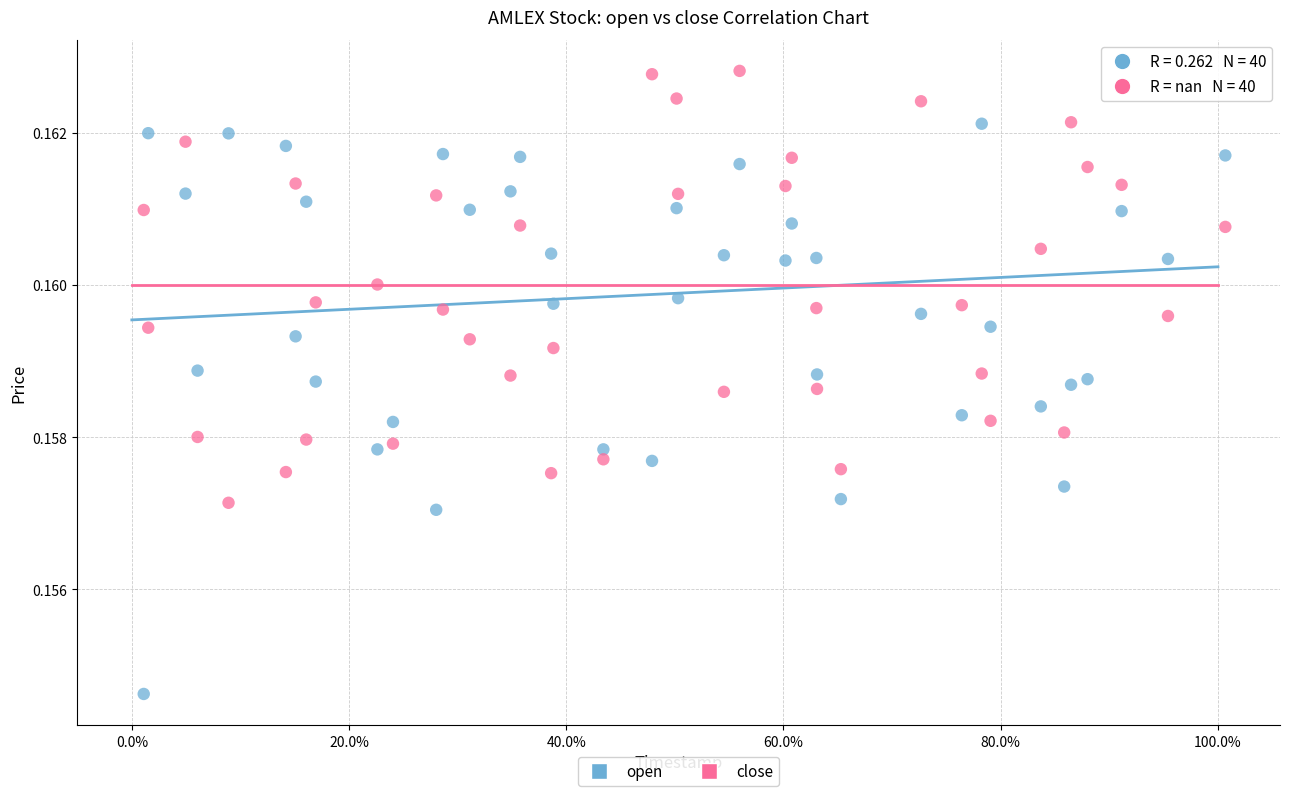

Which series has the widest spread of Y values?

open